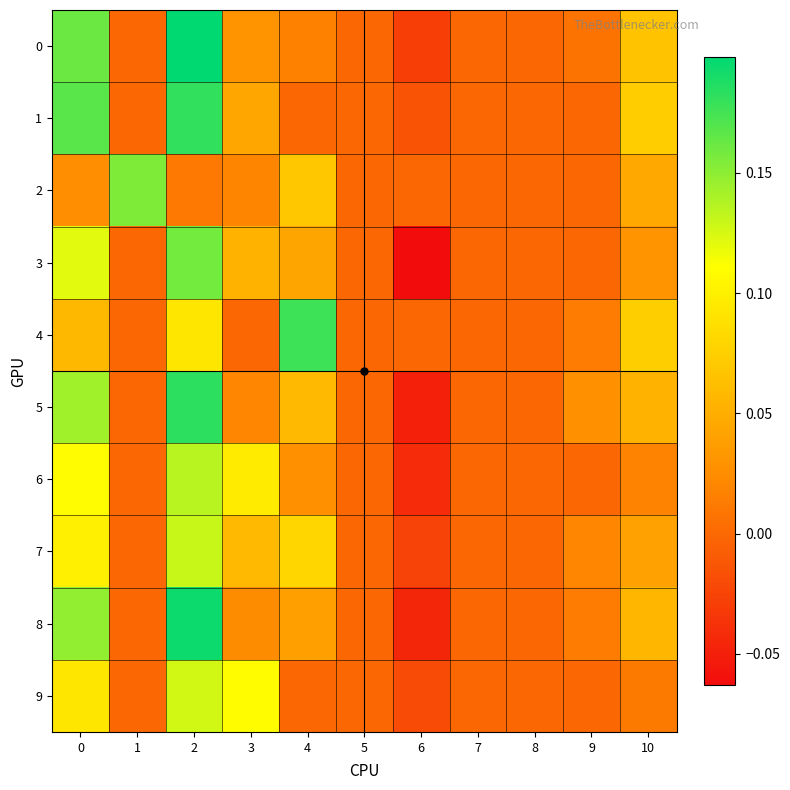

Rank the series by their maximum value, from highest to lowest.

0, 8, 5, 1, 4, 3, 2, 6, 7, 9